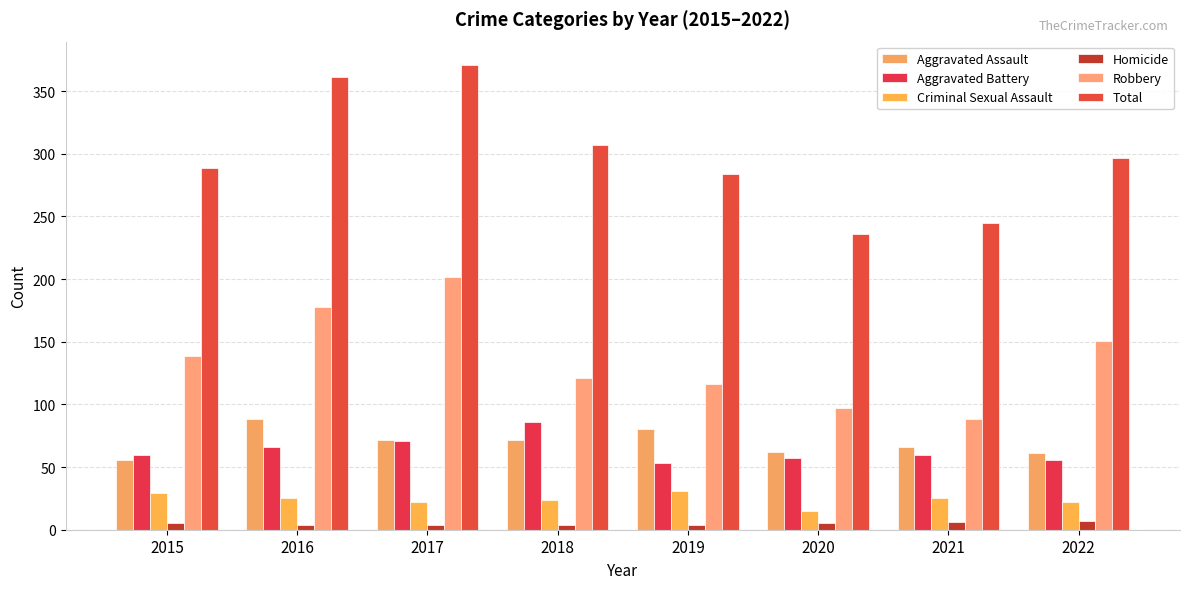

Between 2017 and 2018, which series saw the biggest shift?

Robbery